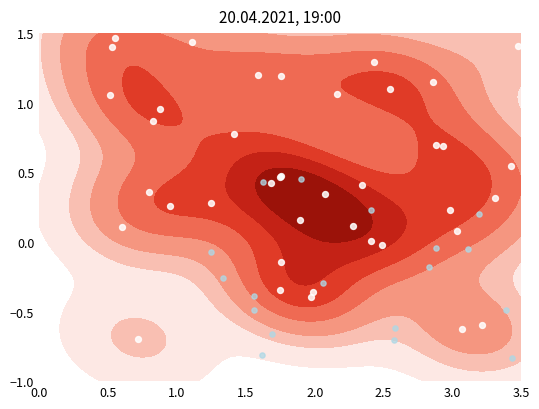

What is the maximum value shown in the chart?

1.5